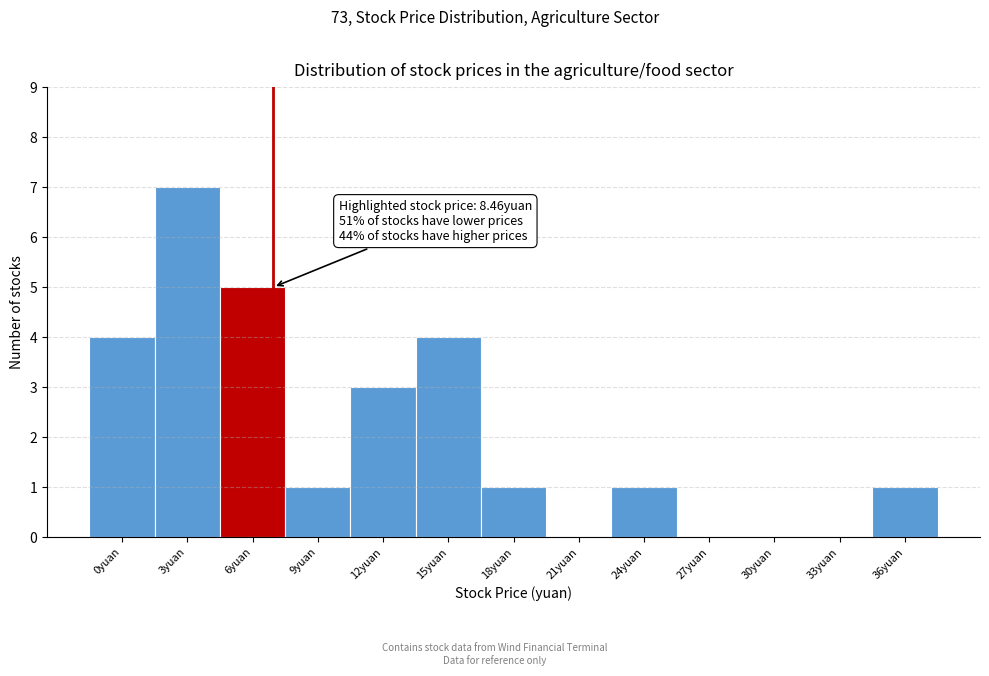

Reading right to left, transcribe all the data shown in this chart.

36yuan=1	33yuan=0	30yuan=0	27yuan=0	24yuan=1	21yuan=0	18yuan=1	15yuan=4	12yuan=3	9yuan=1	6yuan=5	3yuan=7	0yuan=4